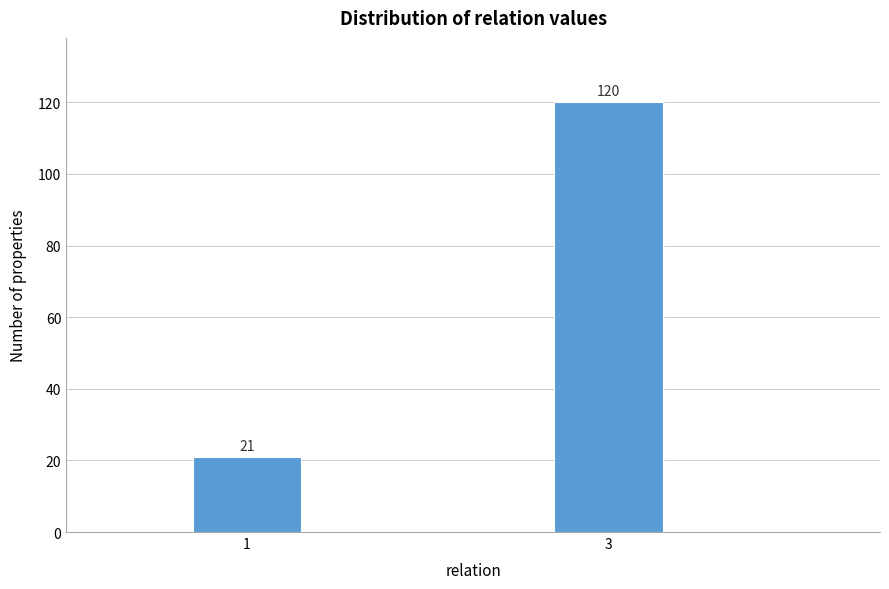

Reading left to right, extract all data points from this chart.

21	120